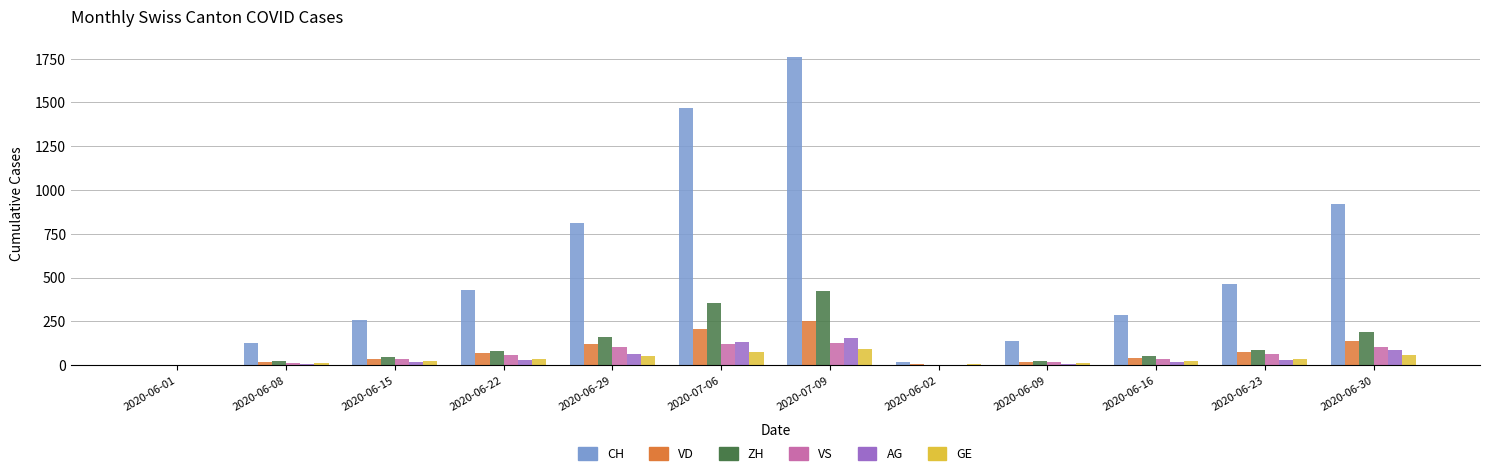

What is the sum of all VS values?

675